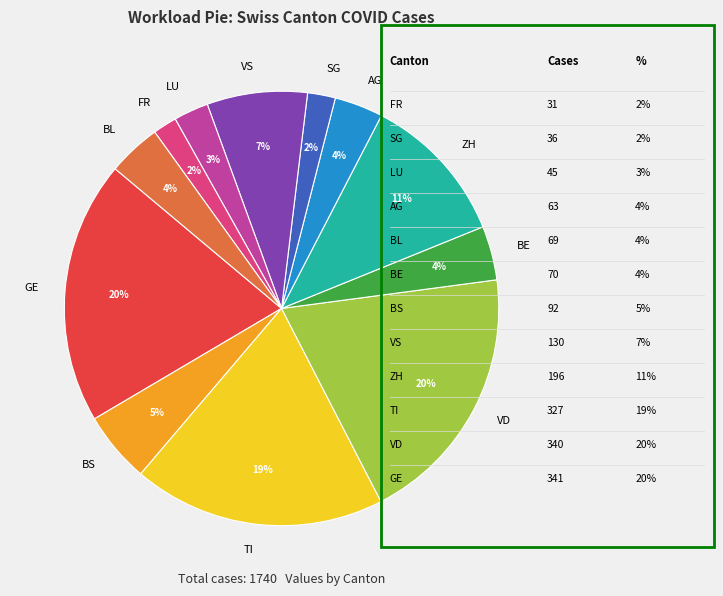

Do TI and VS together represent more than half of the pie?

No